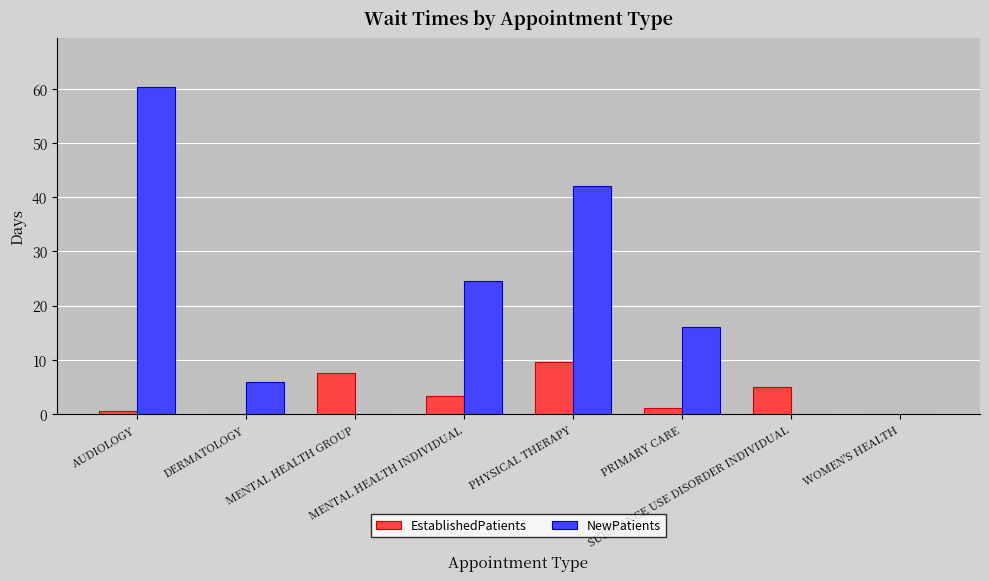

What is the sum of all NewPatients values?

149.0